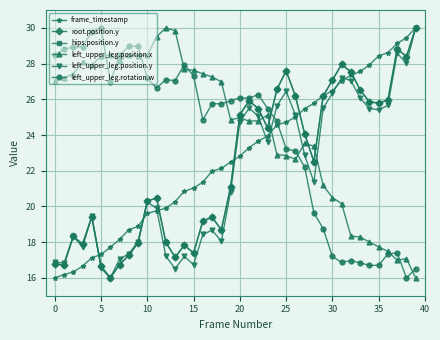

Reading right to left, extract all data points from this chart.

frame_timestamp: 30.0	29.5	29.1	28.6	28.4	27.9	27.6	27.3	27.0	26.5	26.2	25.8	25.5	25.0	24.7	24.6	23.9	23.7	23.3	22.8	22.5	22.1	22.0	21.4	21.0	20.8	20.3	19.9	19.8	19.6	18.9	18.7	18.2	17.7	17.3	17.1	16.7	16.3	16.2	16.0
root.position.y: 30.0	28.4	28.8	26.0	25.8	25.9	26.5	27.5	28.0	27.1	26.2	22.5	24.1	26.2	27.6	26.5	24.4	25.5	25.9	25.1	21.1	18.7	19.4	19.2	17.4	17.8	17.2	18.0	20.5	20.3	18.0	17.3	16.7	16.0	16.7	19.4	17.9	18.3	16.7	16.8
hips.position.y: 30.0	28.4	28.8	26.0	25.8	25.9	26.5	27.5	28.0	27.1	26.2	22.5	24.1	26.2	27.6	26.5	24.4	25.5	25.9	25.1	21.1	18.7	19.4	19.2	17.4	17.8	17.2	18.0	20.5	20.3	18.0	17.3	16.7	16.0	16.7	19.4	17.9	18.3	16.7	16.8
left_upper_leg.position.x: 16.0	17.1	17.0	17.5	17.7	18.0	18.3	18.3	20.2	20.5	21.2	23.4	23.5	22.6	22.8	22.9	25.1	24.8	24.8	25.0	24.8	27.0	27.3	27.4	27.6	27.7	29.8	30.0	29.5	28.5	28.4	28.5	28.1	28.5	28.4	27.9	28.1	27.4	27.2	27.0
left_upper_leg.position.y: 30.0	28.0	28.6	25.7	25.4	25.5	26.1	27.0	27.2	26.3	25.5	21.4	22.9	25.1	26.4	25.6	23.6	25.1	25.5	24.7	20.8	18.0	18.7	18.4	16.7	17.2	16.5	17.2	19.9	20.2	18.0	17.3	17.1	16.0	16.5	19.4	17.7	18.3	16.8	16.9
left_upper_leg.rotation.w: 16.5	16.0	17.4	17.3	16.7	16.7	16.8	17.0	16.9	17.2	18.8	19.6	22.2	23.1	23.2	24.8	25.5	26.3	26.1	26.1	25.9	25.7	25.8	24.8	27.3	27.9	27.0	27.1	26.6	27.2	29.0	29.0	28.5	27.0	30.0	29.8	28.9	28.9	28.8	28.5